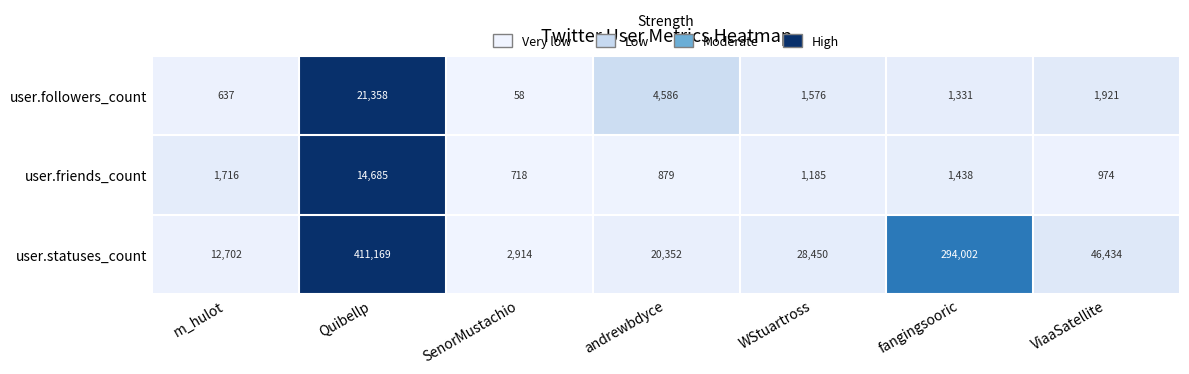

List the series in order of their peak value, highest first.

user.statuses_count, user.followers_count, user.friends_count